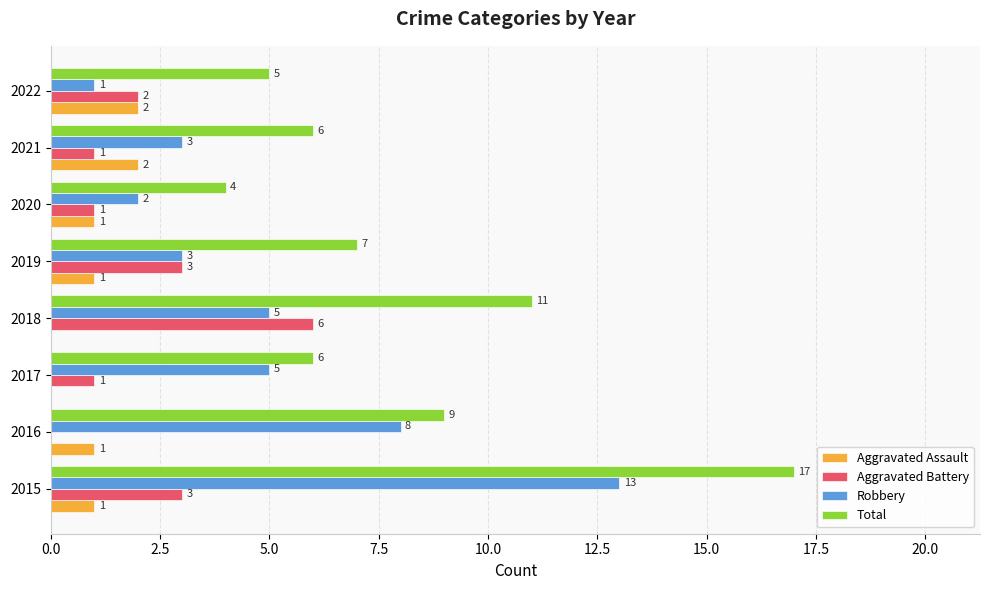

Which series changed the most between 2019 and 2021?

Aggravated Battery